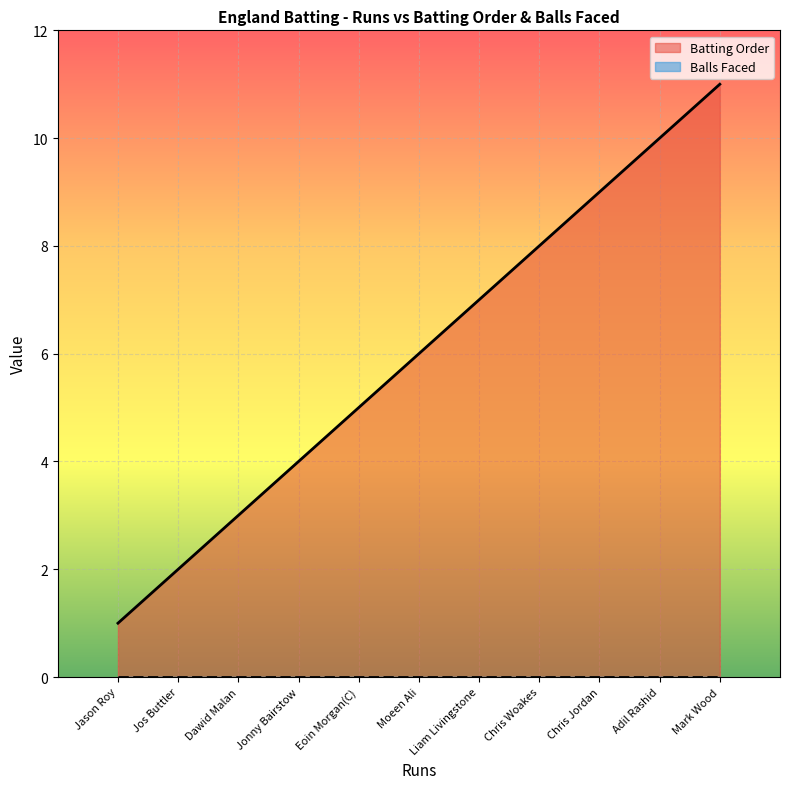

What is the greatest value displayed?

11